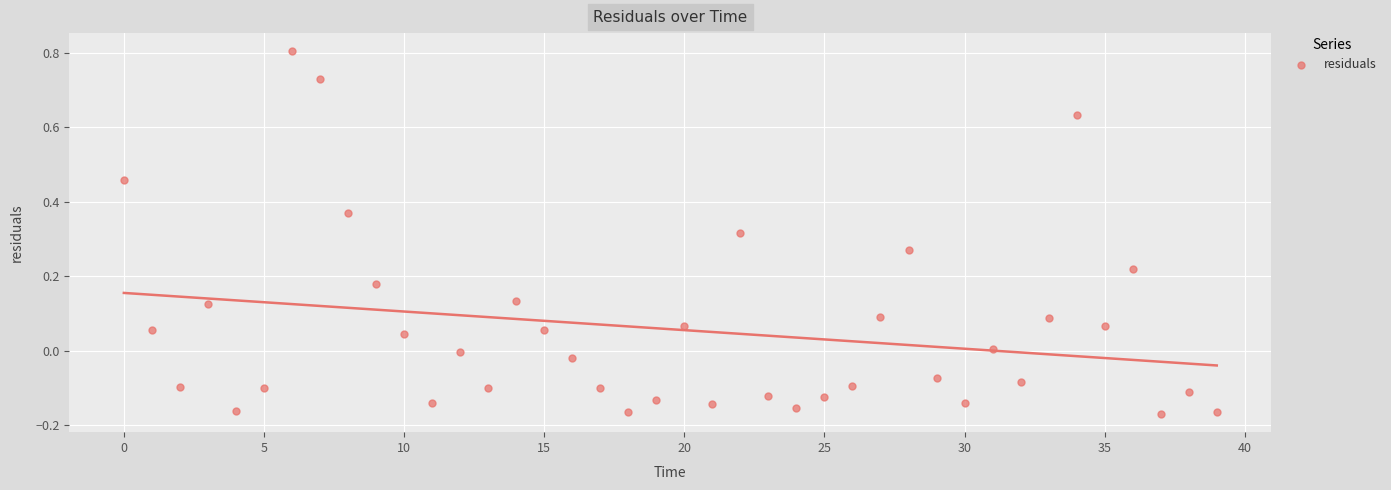

What is the range of Y values (max minus min)?

1.0